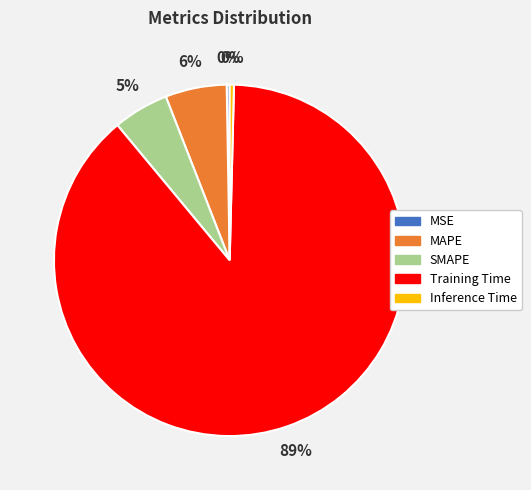

Which slice is the largest?

Training Time